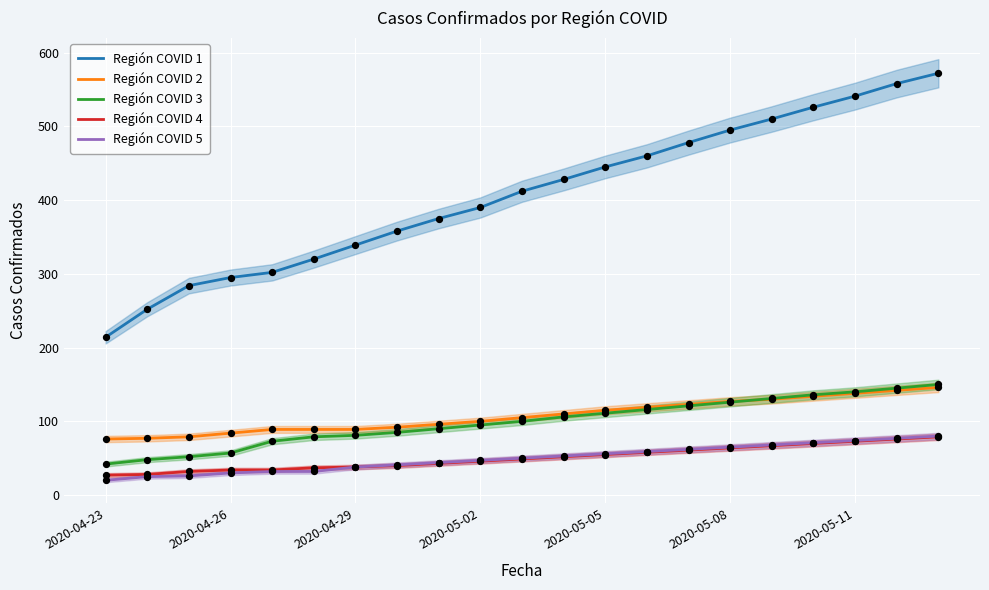

At how many categories does at least one series exceed 218?

20